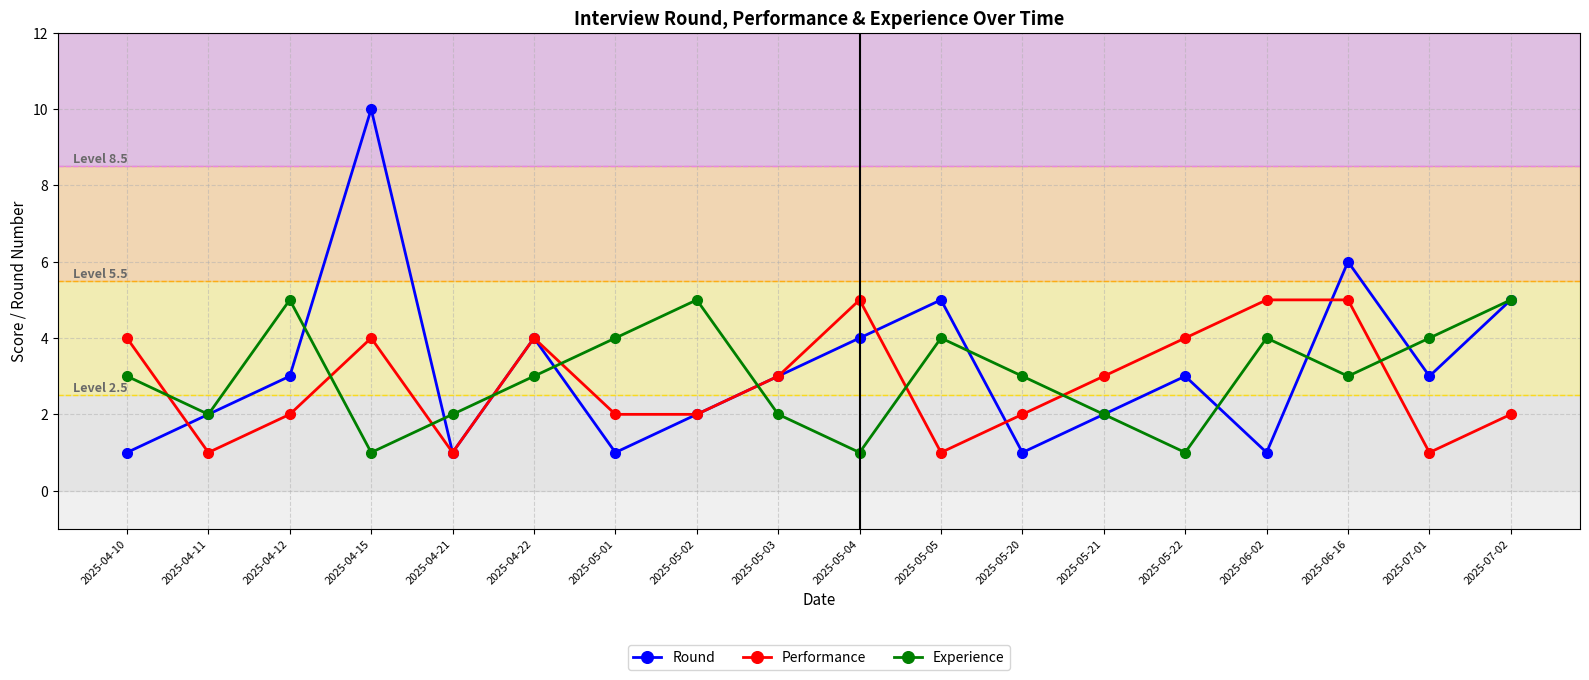

What is the greatest value displayed?

10